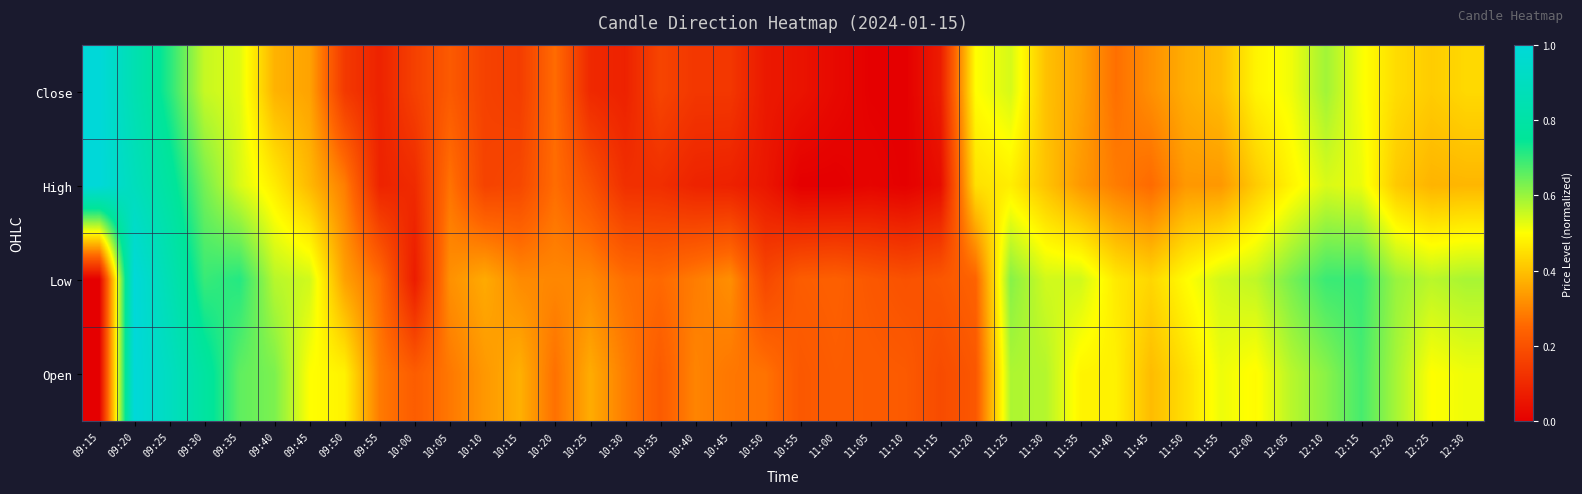

Reading left to right, list all the values displayed in this chart.

Close: 09:15=1.0	09:20=0.8	09:25=0.7	09:30=0.6	09:35=0.5	09:40=0.4	09:45=0.3	09:50=0.1	09:55=0.1	10:00=0.2	10:05=0.2	10:10=0.2	10:15=0.2	10:20=0.3	10:25=0.1	10:30=0.1	10:35=0.2	10:40=0.1	10:45=0.1	10:50=0.1	10:55=0.0	11:00=0.0	11:05=0.0	11:10=0.0	11:15=0.1	11:20=0.5	11:25=0.5	11:30=0.4	11:35=0.3	11:40=0.3	11:45=0.3	11:50=0.4	11:55=0.4	12:00=0.5	12:05=0.5	12:10=0.6	12:15=0.5	12:20=0.4	12:25=0.4	12:30=0.4
High: 09:15=1.0	09:20=0.9	09:25=0.8	09:30=0.6	09:35=0.5	09:40=0.5	09:45=0.4	09:50=0.3	09:55=0.1	10:00=0.1	10:05=0.3	10:10=0.2	10:15=0.2	10:20=0.3	10:25=0.2	10:30=0.1	10:35=0.1	10:40=0.1	10:45=0.1	10:50=0.1	10:55=0.0	11:00=0.0	11:05=0.0	11:10=0.0	11:15=0.0	11:20=0.5	11:25=0.5	11:30=0.4	11:35=0.3	11:40=0.3	11:45=0.3	11:50=0.3	11:55=0.3	12:00=0.4	12:05=0.5	12:10=0.5	12:15=0.5	12:20=0.4	12:25=0.4	12:30=0.4
Low: 09:15=0.0	09:20=1.0	09:25=0.9	09:30=0.7	09:35=0.7	09:40=0.6	09:45=0.5	09:50=0.3	09:55=0.3	10:00=0.1	10:05=0.3	10:10=0.4	10:15=0.3	10:20=0.3	10:25=0.3	10:30=0.3	10:35=0.3	10:40=0.3	10:45=0.3	10:50=0.2	10:55=0.2	11:00=0.2	11:05=0.2	11:10=0.2	11:15=0.2	11:20=0.2	11:25=0.6	11:30=0.5	11:35=0.5	11:40=0.5	11:45=0.4	11:50=0.5	11:55=0.5	12:00=0.6	12:05=0.6	12:10=0.7	12:15=0.7	12:20=0.6	12:25=0.6	12:30=0.6
Open: 09:15=0.0	09:20=1.0	09:25=0.9	09:30=0.8	09:35=0.7	09:40=0.6	09:45=0.5	09:50=0.5	09:55=0.3	10:00=0.2	10:05=0.3	10:10=0.3	10:15=0.4	10:20=0.3	10:25=0.4	10:30=0.3	10:35=0.2	10:40=0.3	10:45=0.3	10:50=0.3	10:55=0.2	11:00=0.2	11:05=0.2	11:10=0.2	11:15=0.2	11:20=0.2	11:25=0.6	11:30=0.6	11:35=0.5	11:40=0.5	11:45=0.4	11:50=0.4	11:55=0.5	12:00=0.5	12:05=0.6	12:10=0.6	12:15=0.7	12:20=0.6	12:25=0.5	12:30=0.5